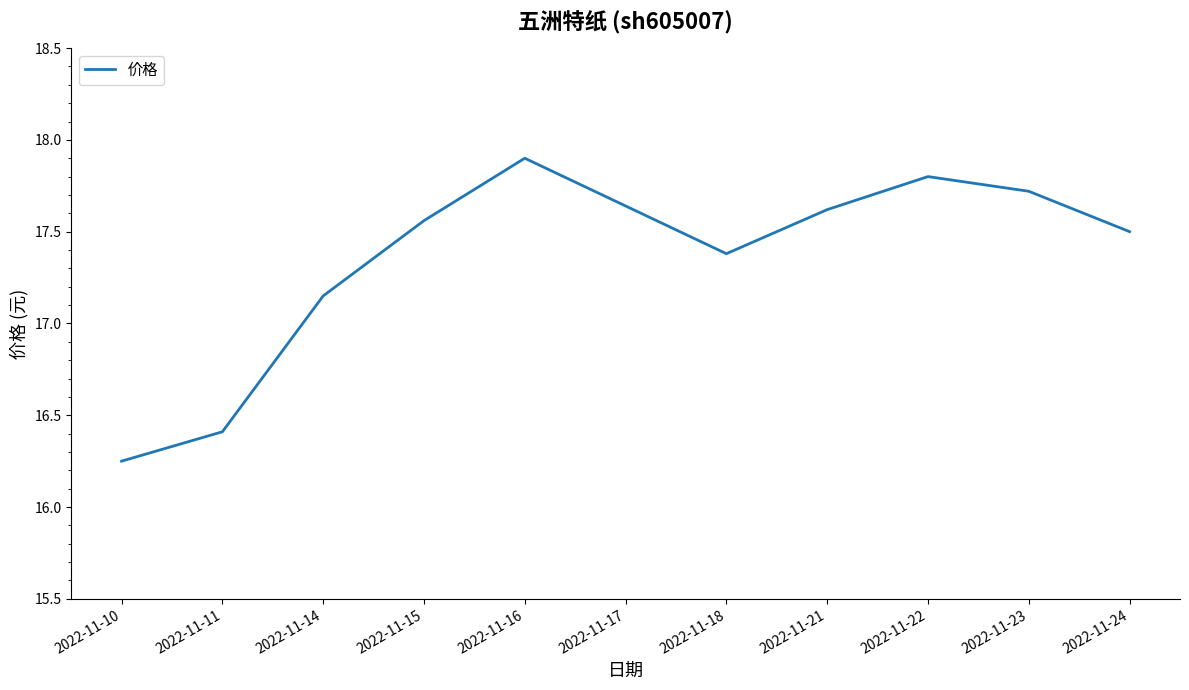

Where does the data first go above 17?

2022-11-14